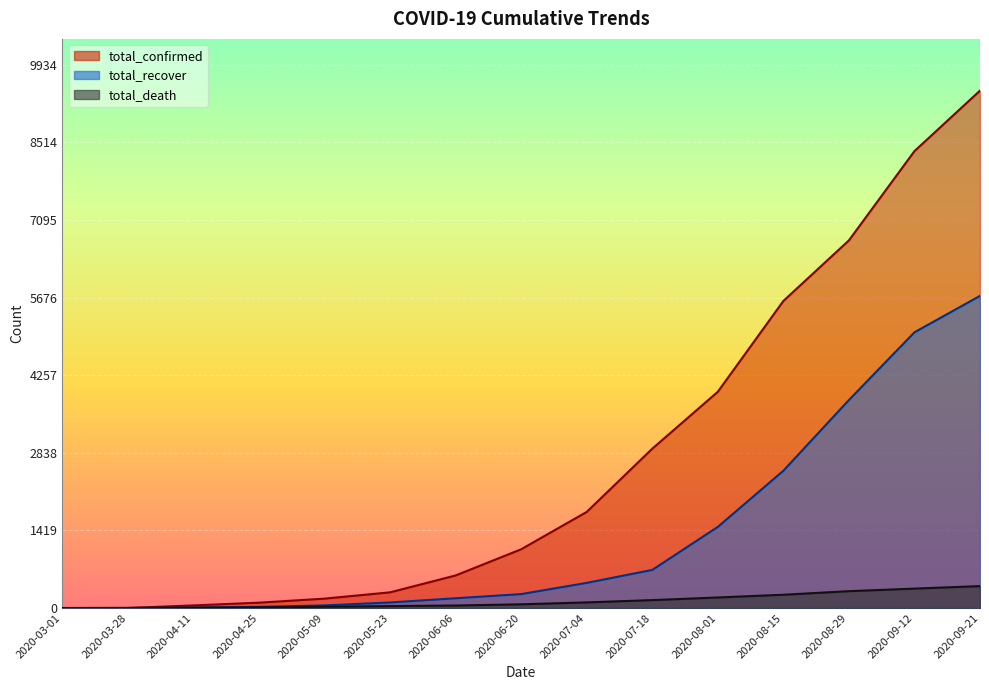

Where does the total_death series first go above 68?

2020-07-04